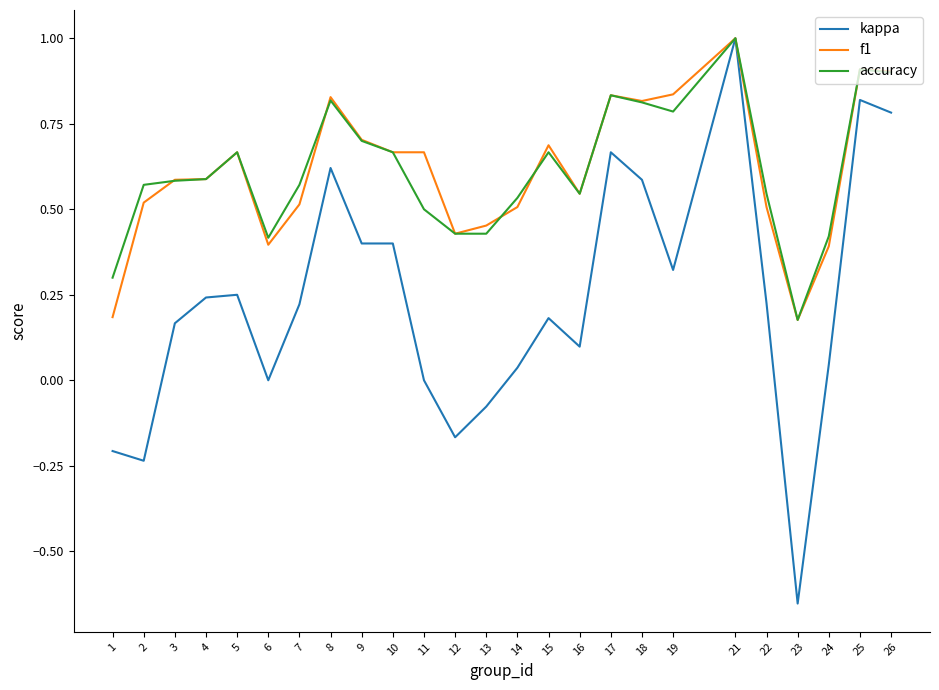

True or false: kappa has more than 2 points higher than both neighbors.

True